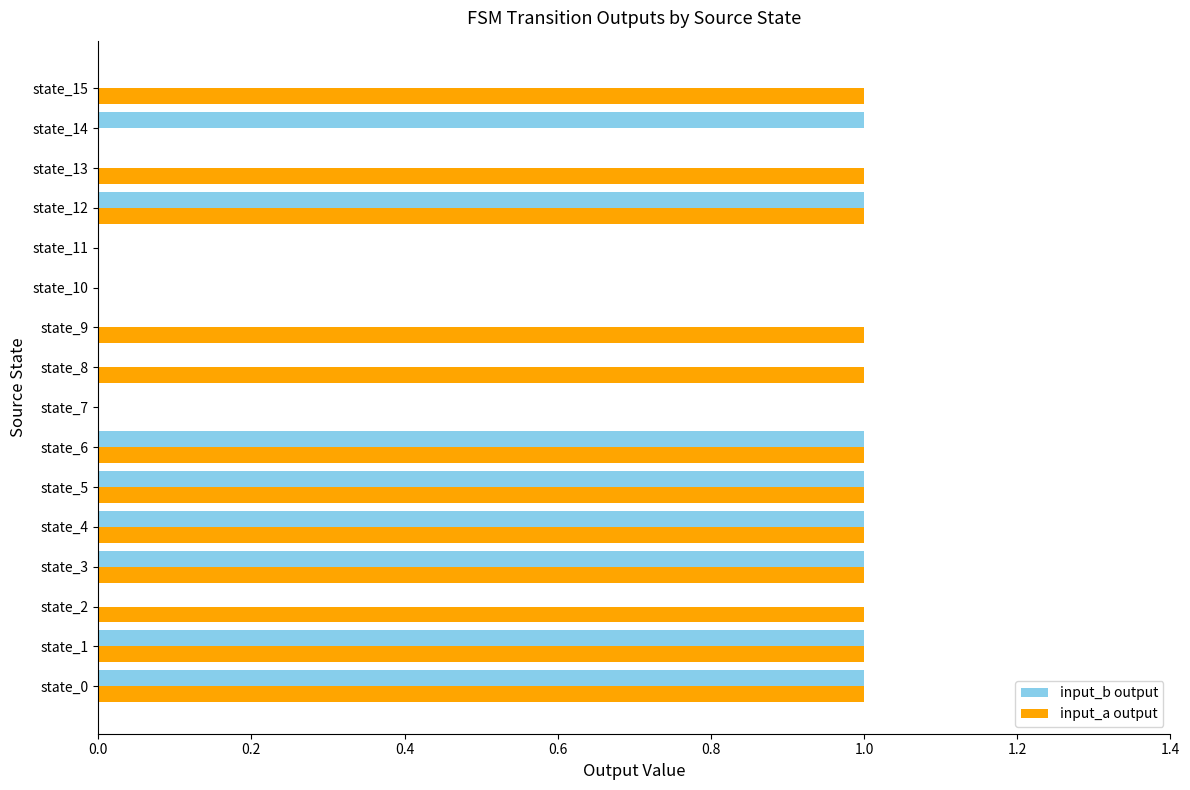

What is the sum of all input_a output values?

12